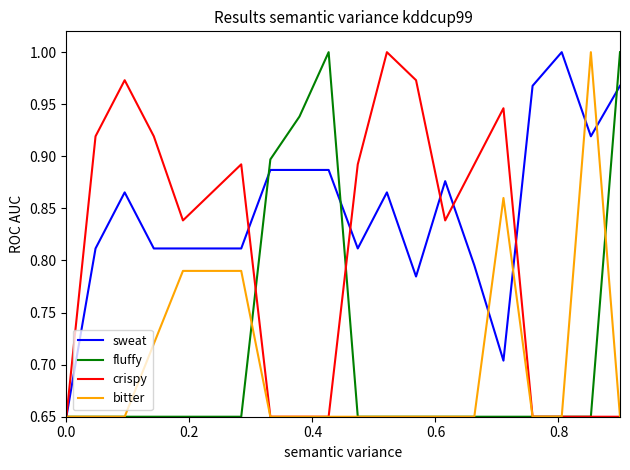

What is the difference between the second highest and minimum values in the crispy series?

0.3